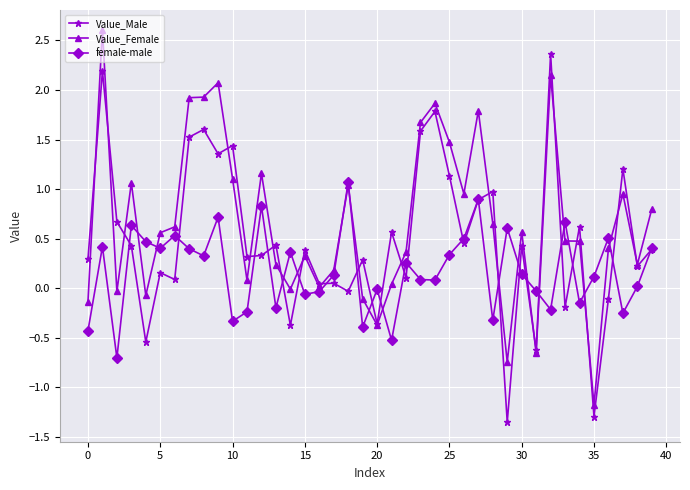

True or false: female-male has more than 1 interior local peaks.

True